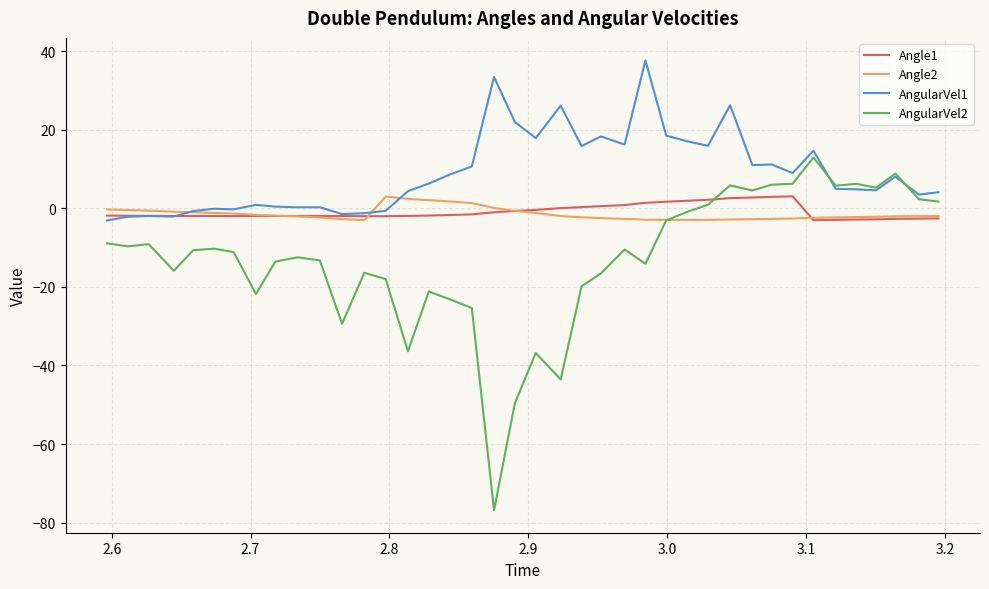

Which series has the largest total across all categories?

AngularVel1